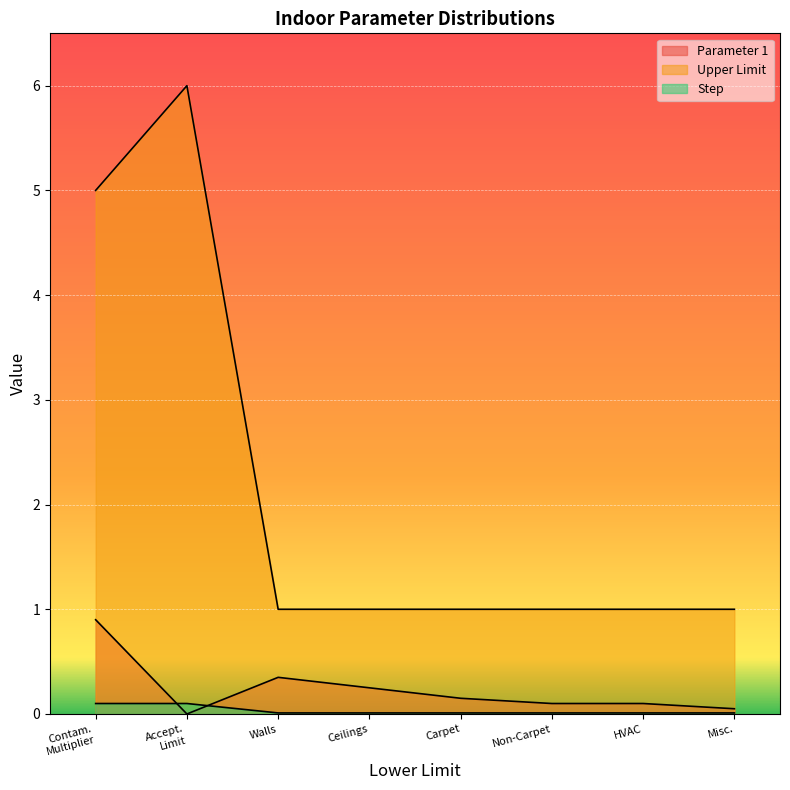

True or false: Step and Upper Limit cross at least once.

False